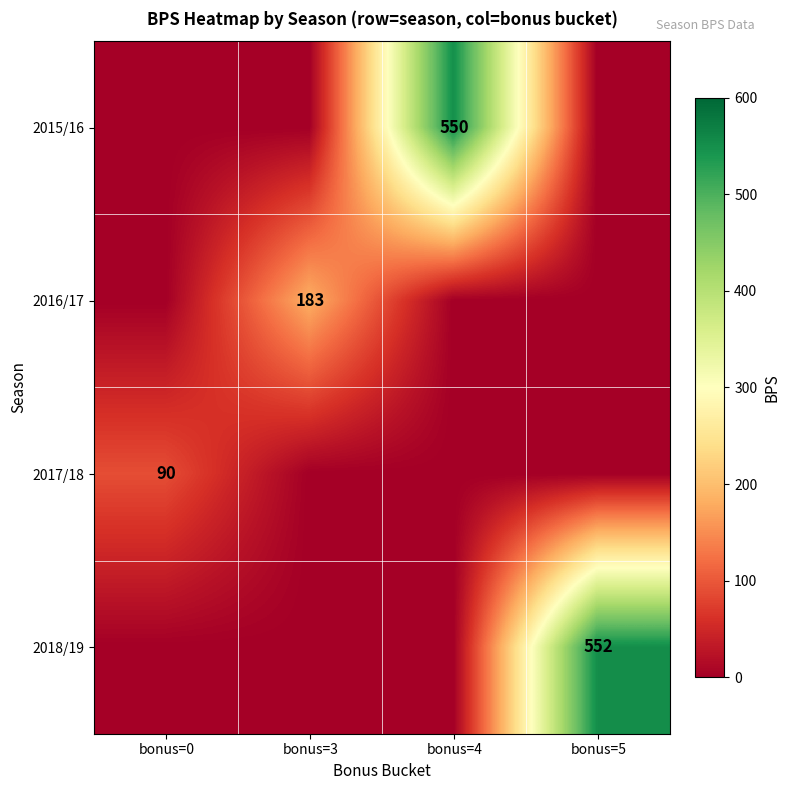

Is it true that 2015/16 equals 550 at bonus=4?

True